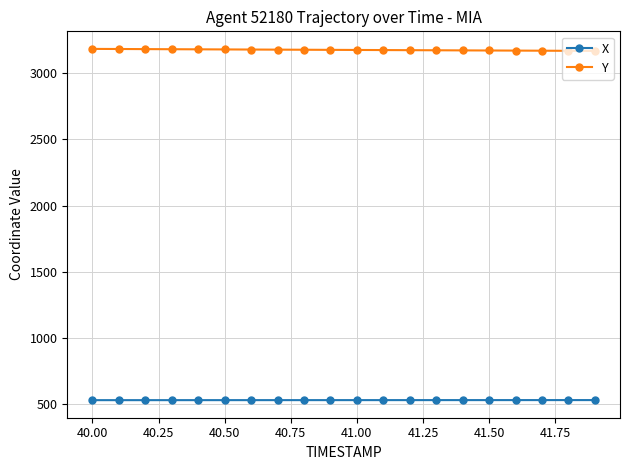

What is the value of the X point at the 12th from the left?

531.1